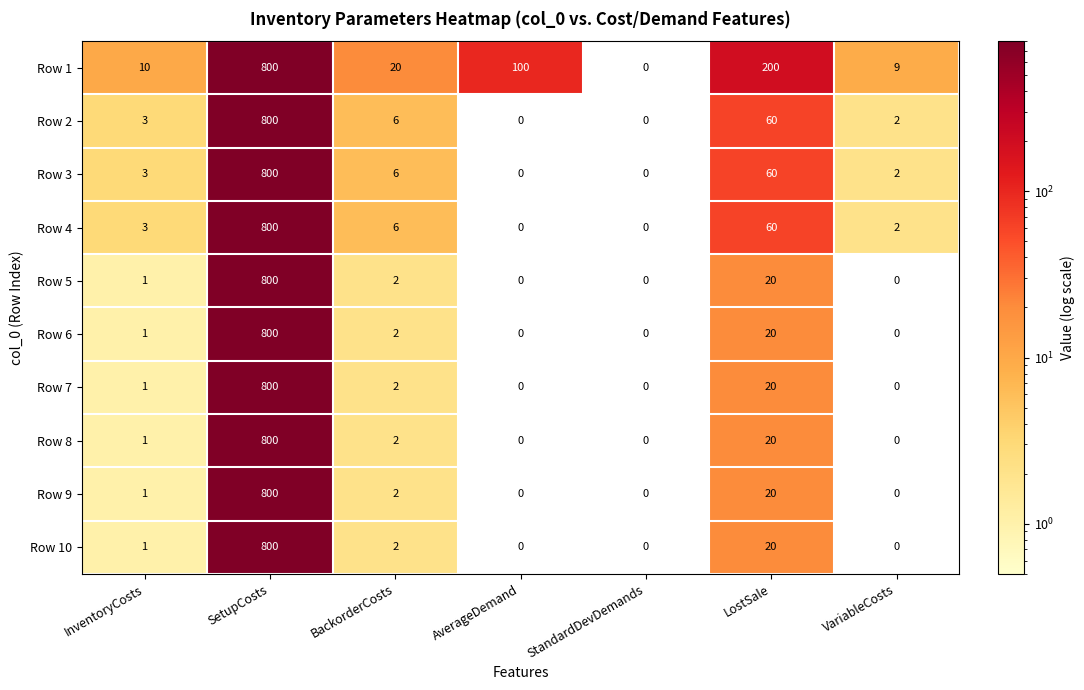

Is the value of Row 7 at AverageDemand greater than the value of Row 5 at LostSale?

No